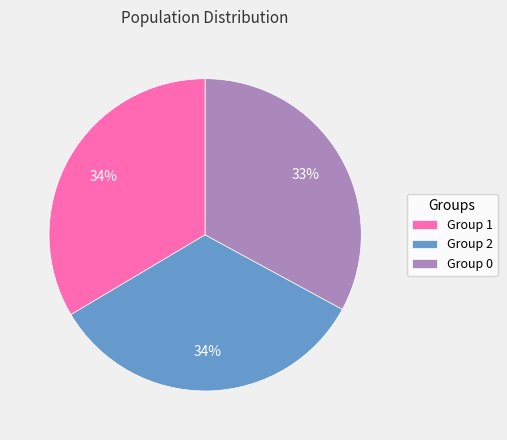

True or false: Group 1 accounts for 34% of the total.

True